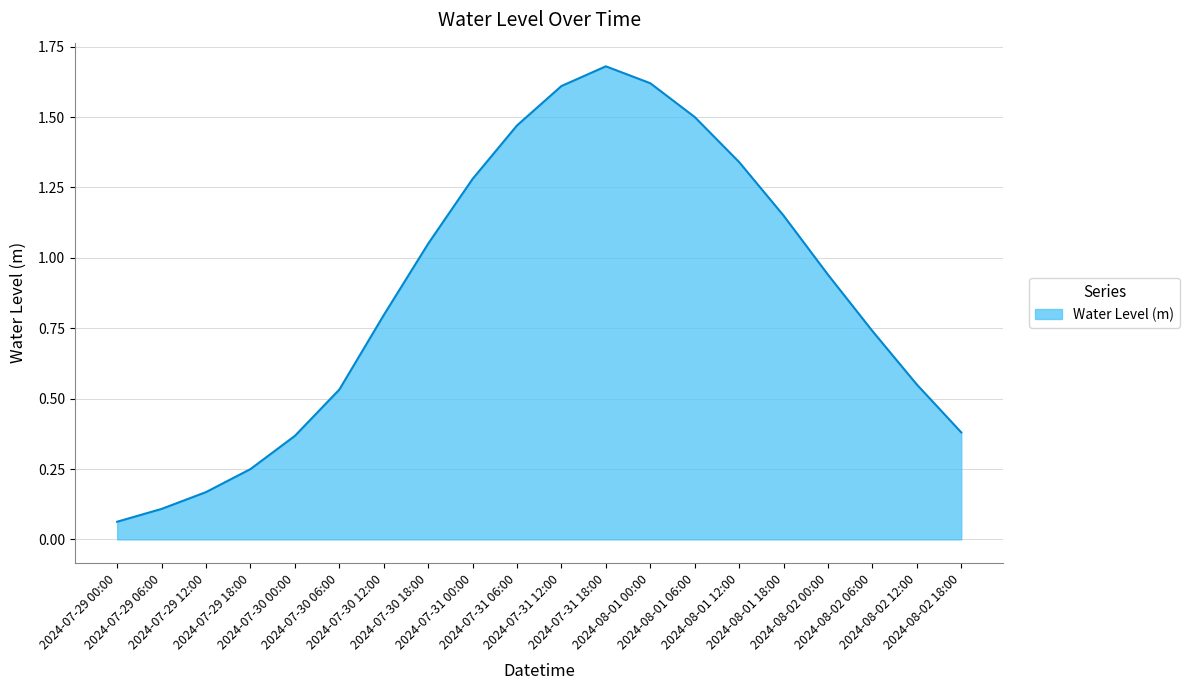

Reading left to right, list all the values displayed in this chart.

2024-07-29 00:00=0.1	2024-07-29 06:00=0.1	2024-07-29 12:00=0.2	2024-07-29 18:00=0.2	2024-07-30 00:00=0.4	2024-07-30 06:00=0.5	2024-07-30 12:00=0.8	2024-07-30 18:00=1.1	2024-07-31 00:00=1.3	2024-07-31 06:00=1.5	2024-07-31 12:00=1.6	2024-07-31 18:00=1.7	2024-08-01 00:00=1.6	2024-08-01 06:00=1.5	2024-08-01 12:00=1.3	2024-08-01 18:00=1.1	2024-08-02 00:00=0.9	2024-08-02 06:00=0.7	2024-08-02 12:00=0.6	2024-08-02 18:00=0.4